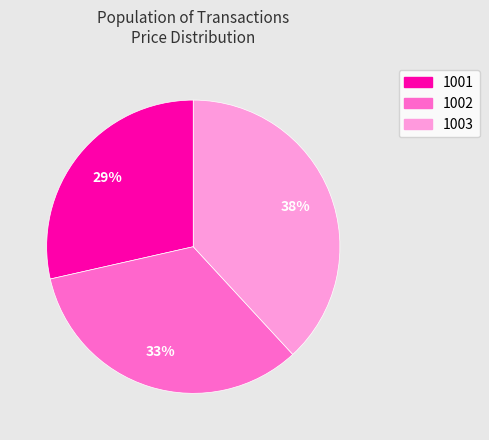

Is there a majority slice in this chart?

No